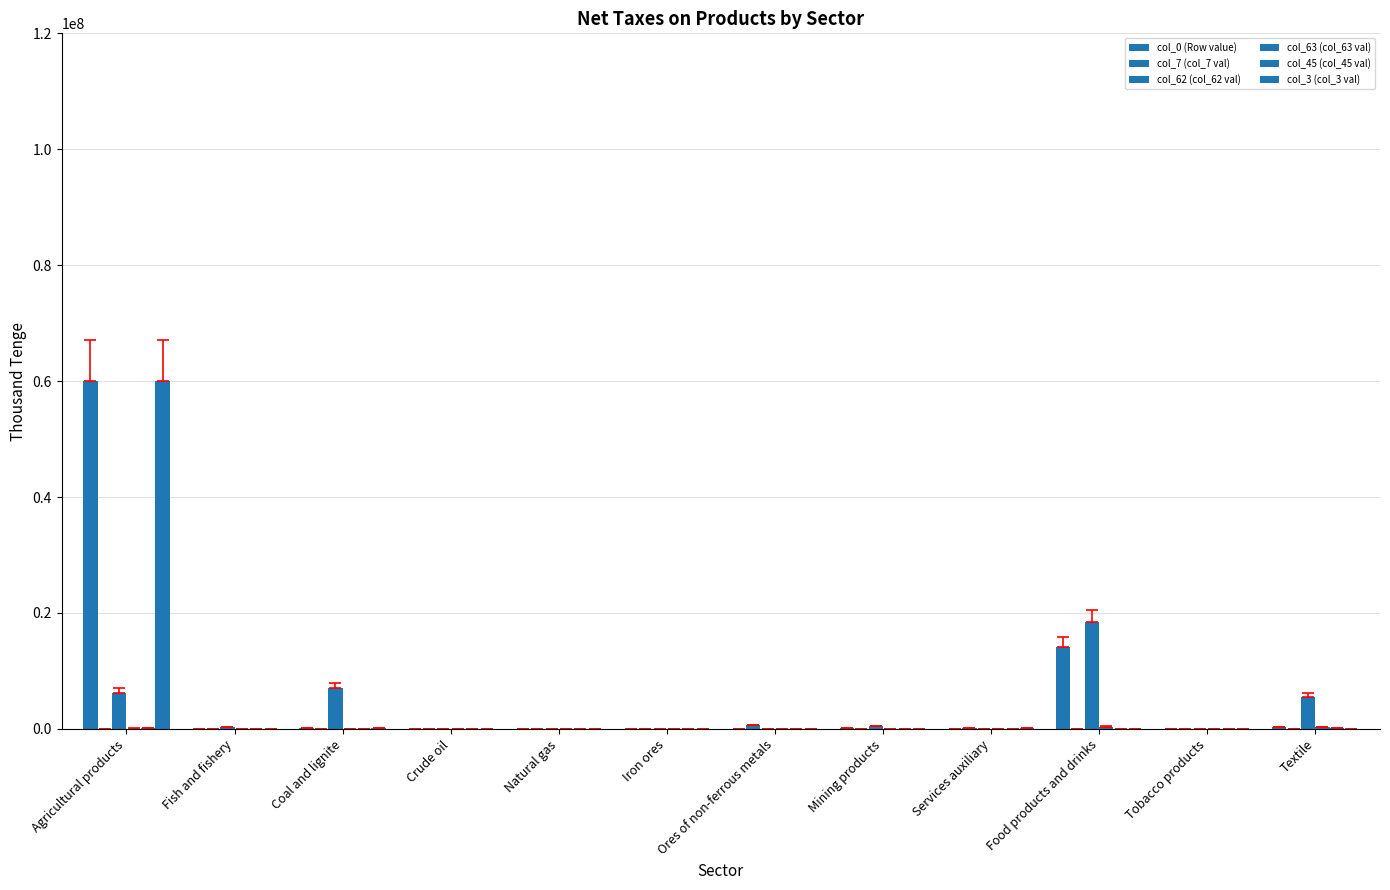

At which category does the chart reach its peak across all series?

Agricultural products